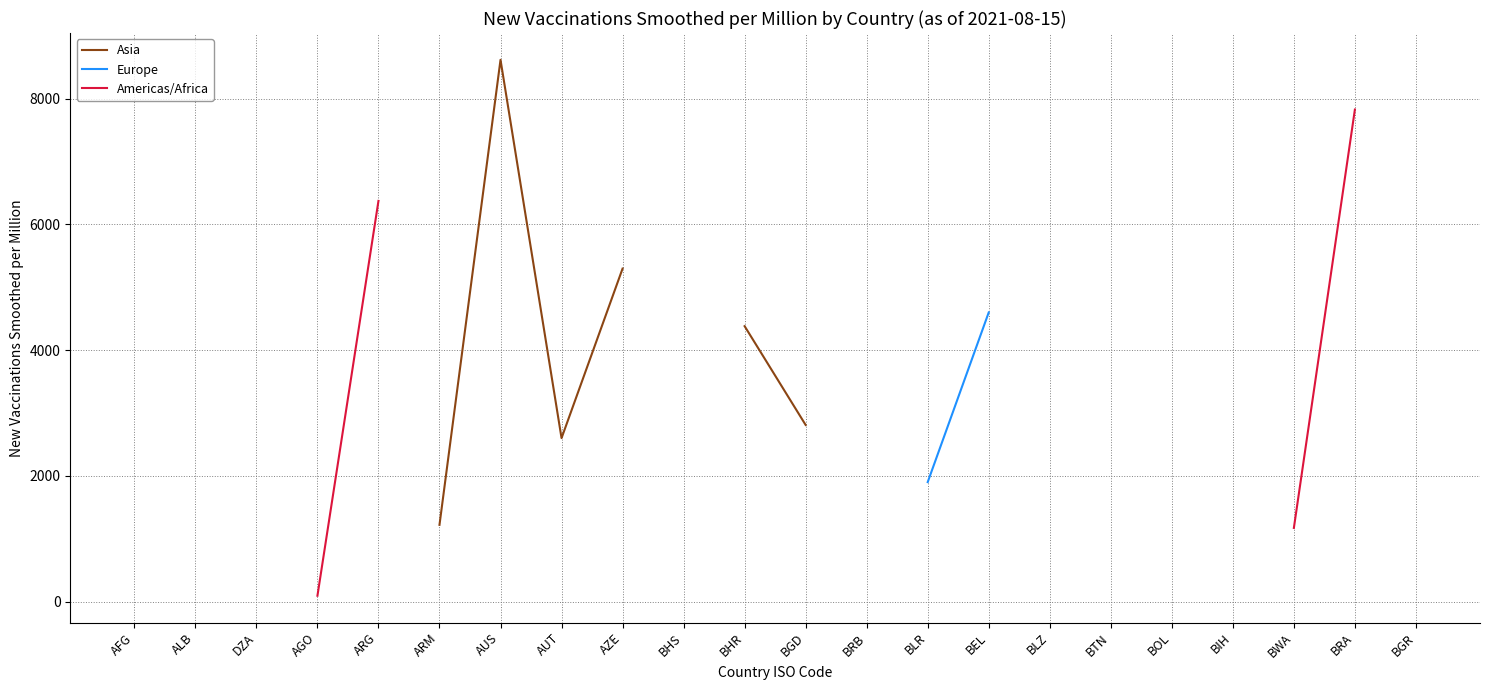

True or false: Asia and Europe cross at least once.

False